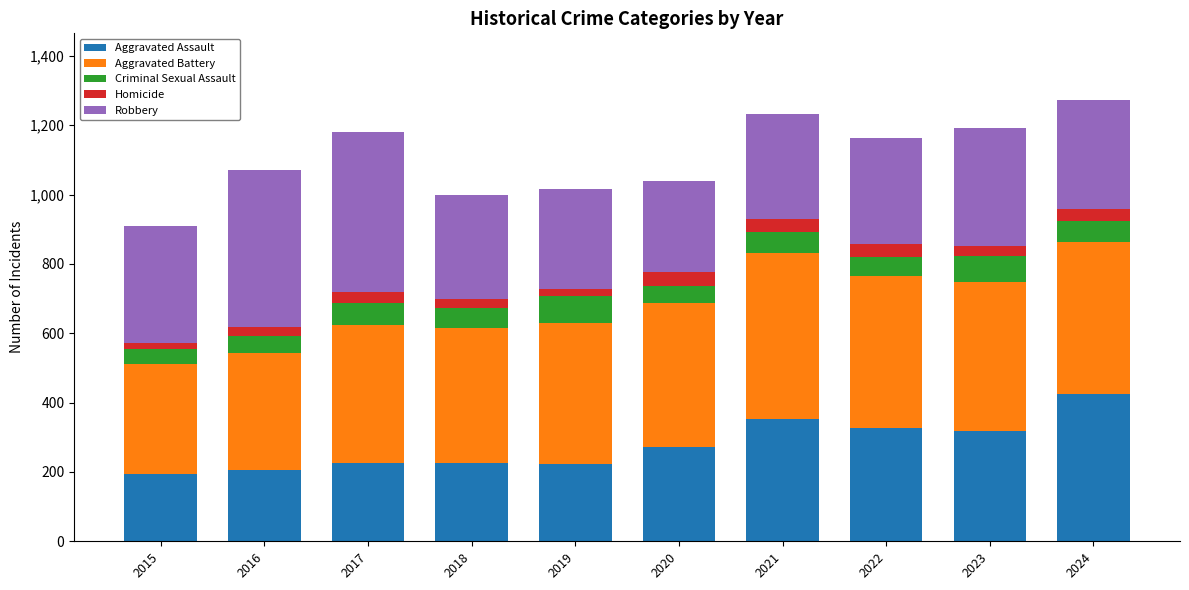

What is the difference between the second highest and second lowest values in the Aggravated Assault series?

146